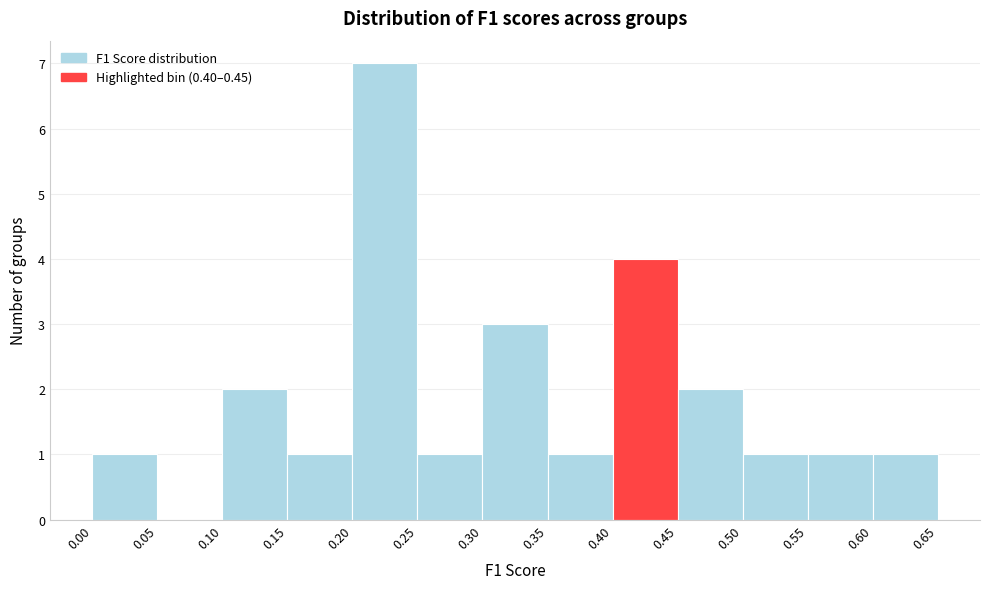

Reading left to right, list every bar in this chart as the range it spans on the x-axis followed by its height. The values are not printed on the chart, so give them approximately, as read against the axis.

0.00 to 0.05: 1
0.05 to 0.10: 0
0.10 to 0.15: 2
0.15 to 0.20: 1
0.20 to 0.25: 7
0.25 to 0.30: 1
0.30 to 0.35: 3
0.35 to 0.40: 1
0.40 to 0.45: 4
0.45 to 0.50: 2
0.50 to 0.55: 1
0.55 to 0.60: 1
0.60 to 0.65: 1